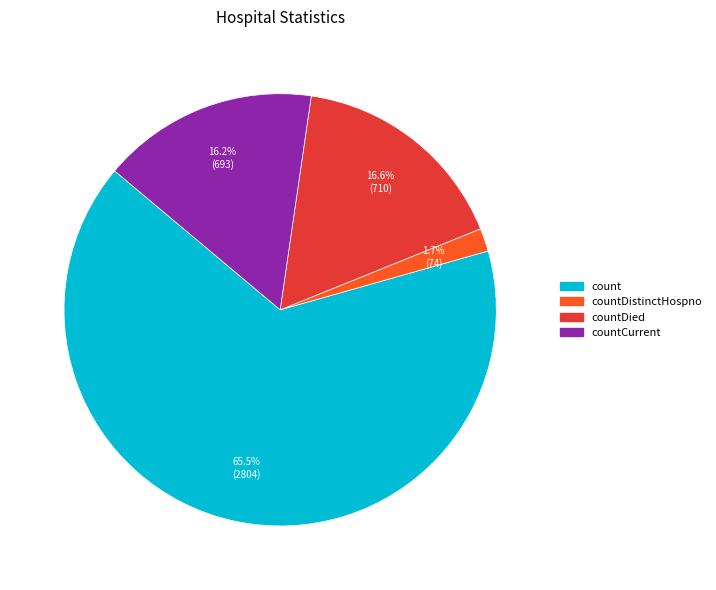

To the nearest percent, what is the average slice percentage?

25%